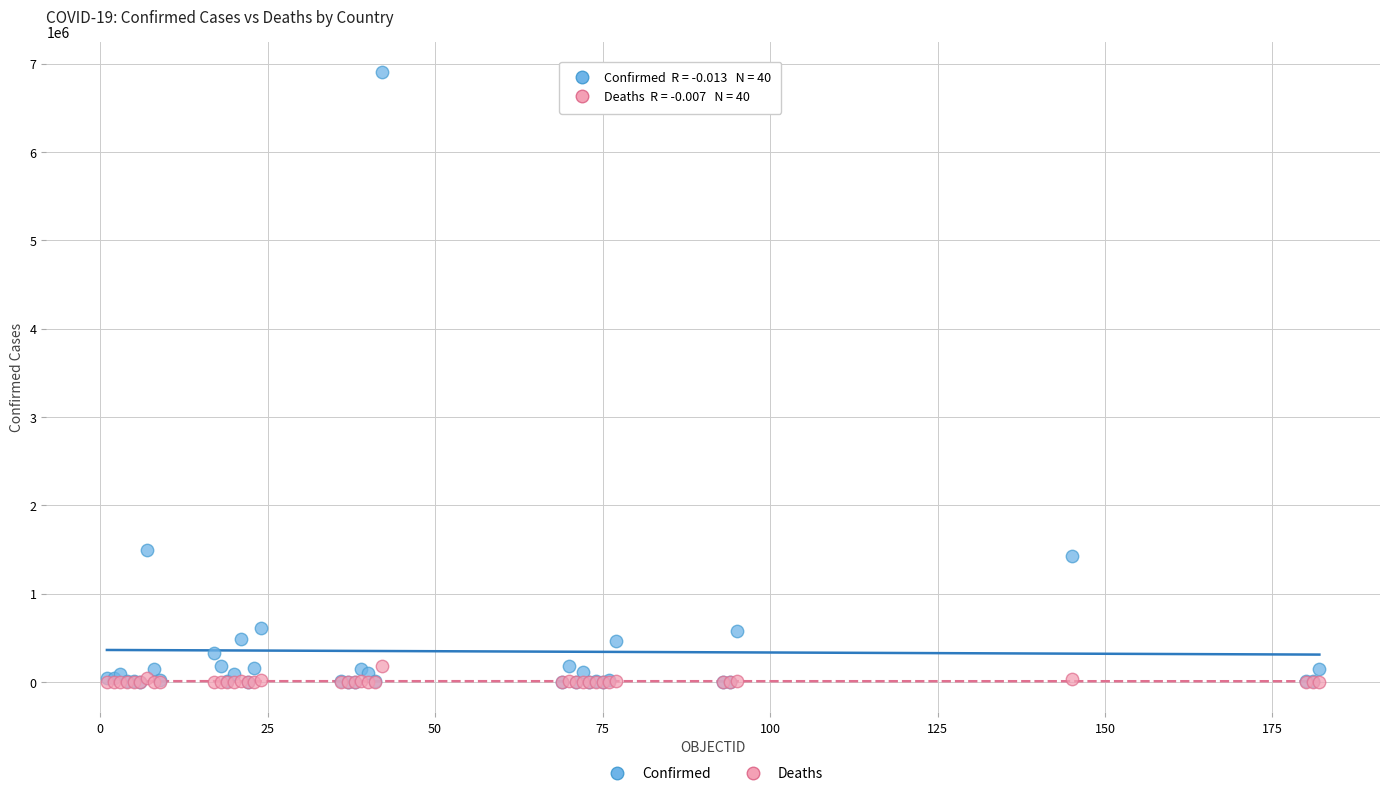

What are all the series names shown in the legend?

Confirmed, Deaths